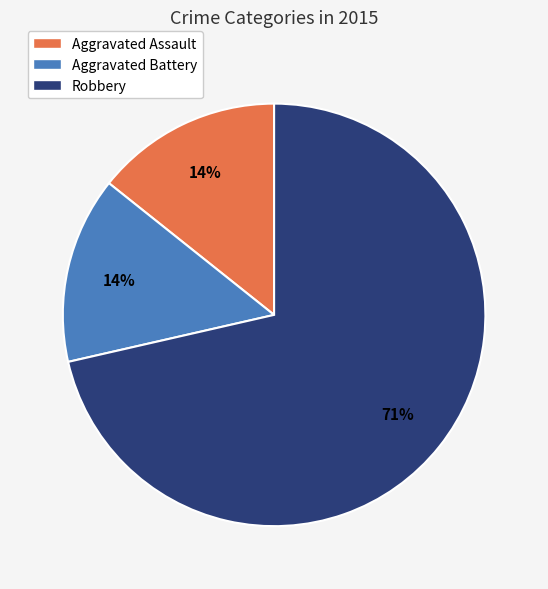

Approximately how many times larger is the value at Aggravated Assault compared to Aggravated Battery?

1.0